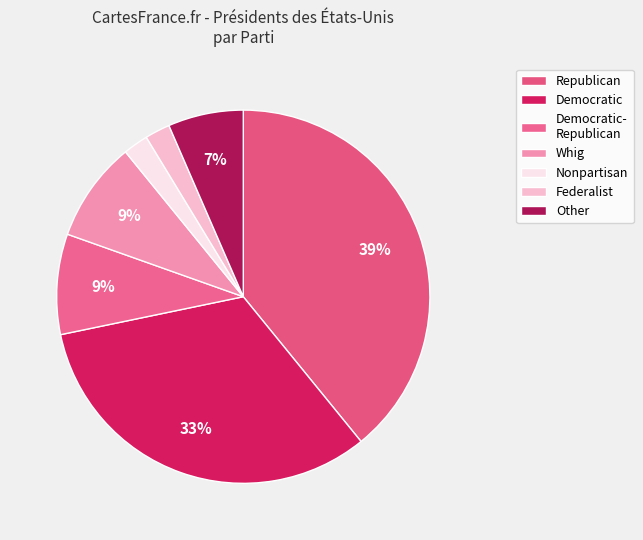

To the nearest percent, what is the average slice percentage?

14%